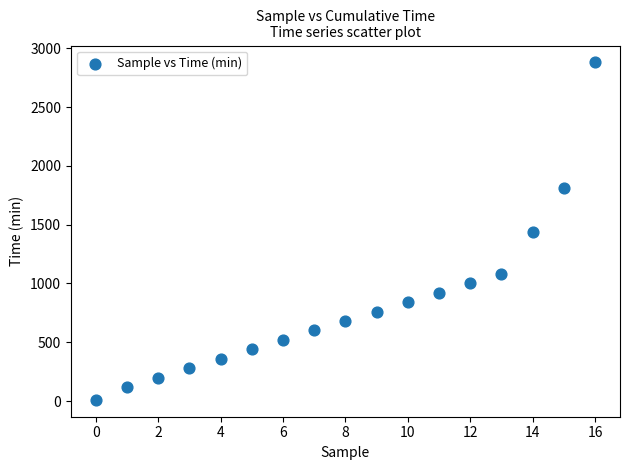

What is the range of Y values (max minus min)?

2870